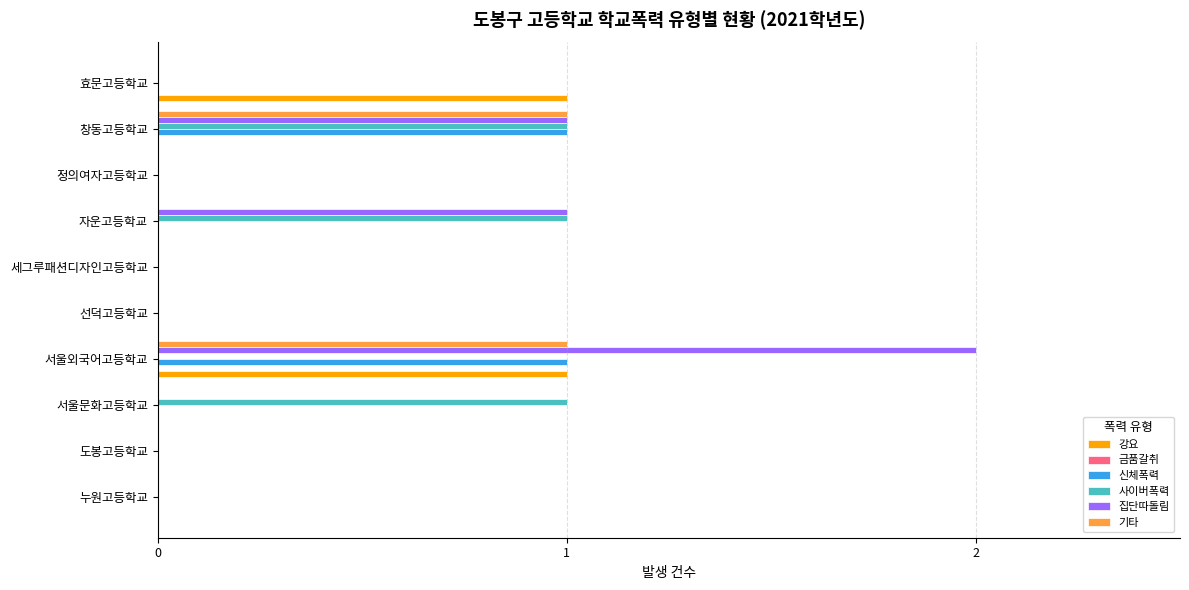

What is the sum of all 집단따돌림 values?

4